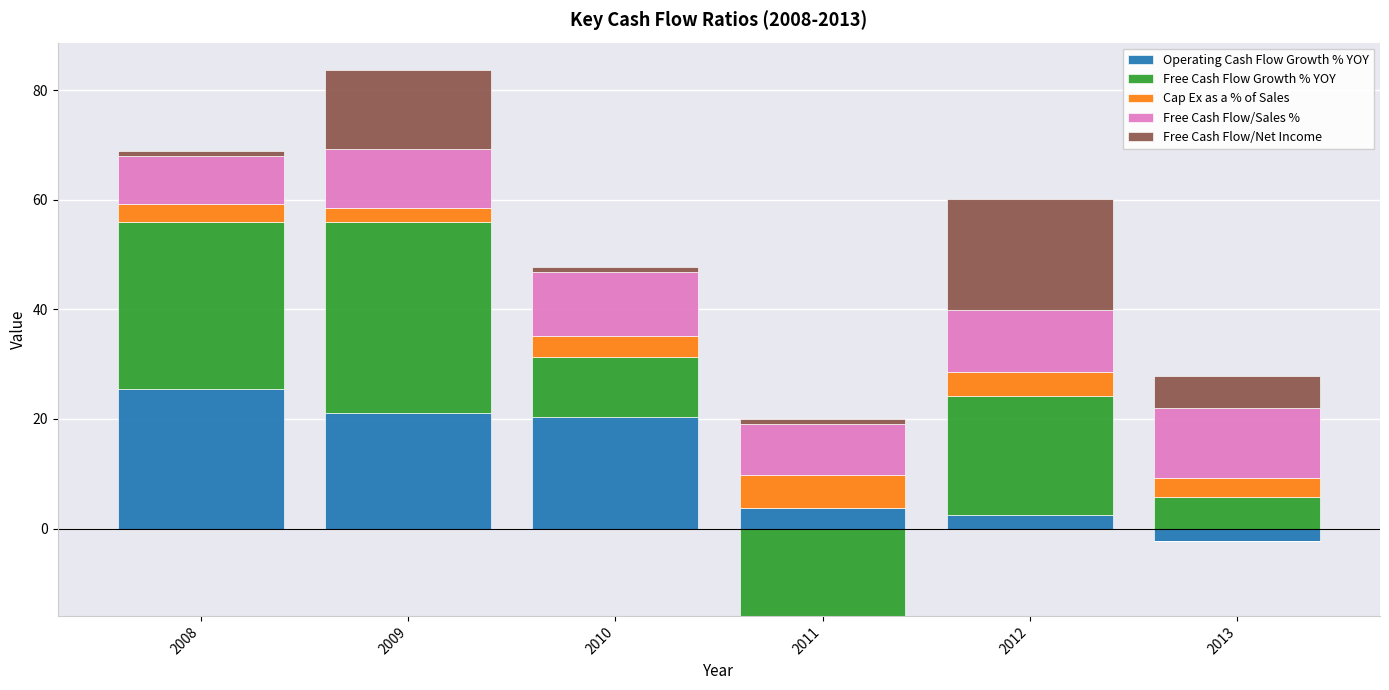

Count the number of categories in the chart.

6